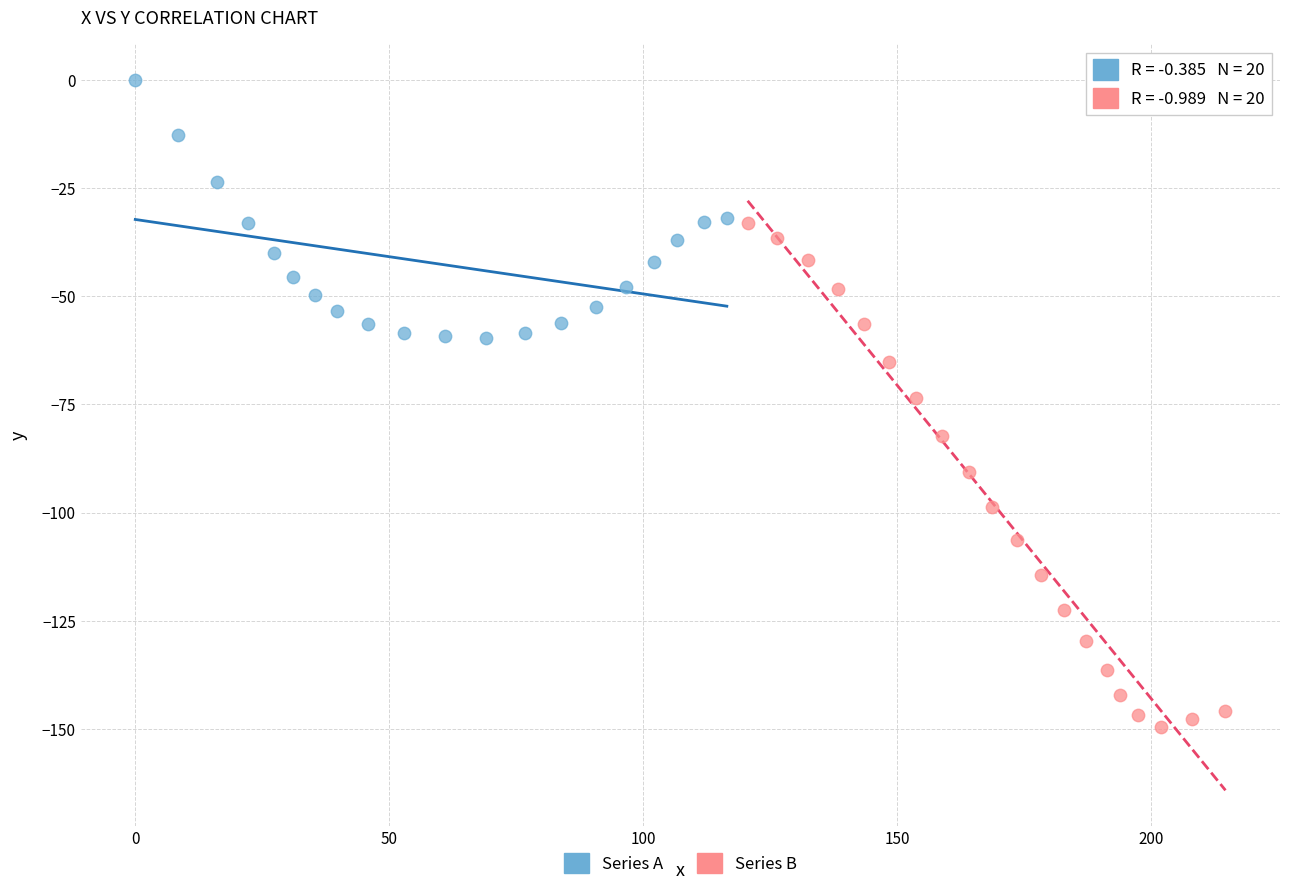

Which series reaches the minimum Y coordinate?

Series B